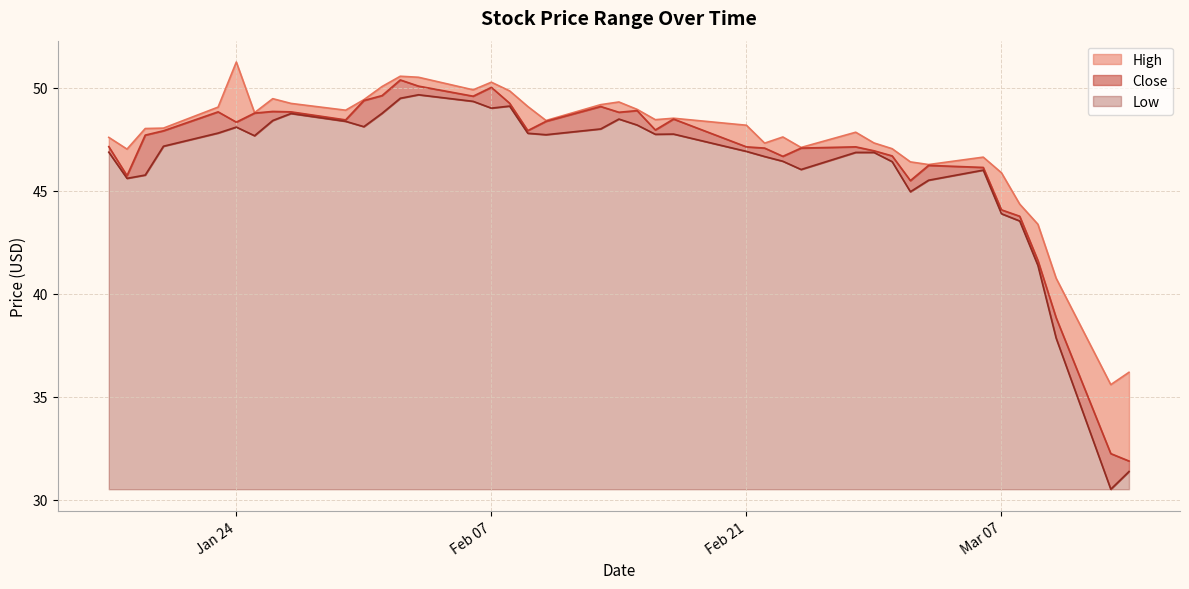

What is the difference between the Low values at 2023-03-03 and 2023-02-24?

0.5